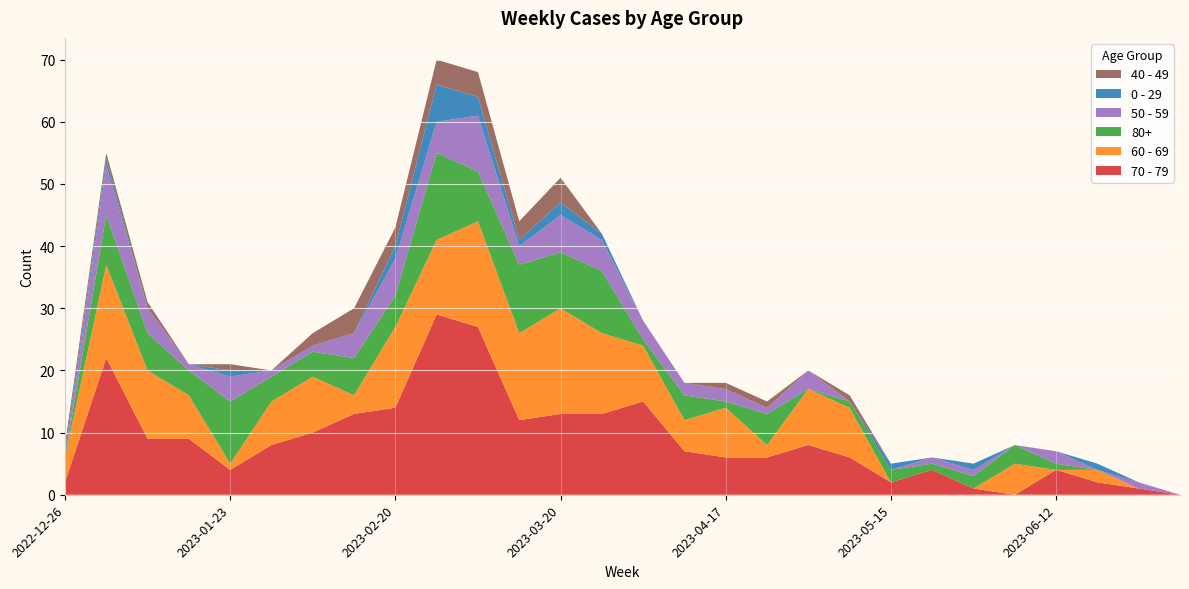

Reading left to right, list all the values displayed in this chart.

70 - 79: 2022-12-26=2	2023-01-02=22	2023-01-09=9	2023-01-16=9	2023-01-23=4	2023-01-30=8	2023-02-06=10	2023-02-13=13	2023-02-20=14	2023-02-27=29	2023-03-06=27	2023-03-13=12	2023-03-20=13	2023-03-27=13	2023-04-03=15	2023-04-10=7	2023-04-17=6	2023-04-24=6	2023-05-01=8	2023-05-08=6	2023-05-15=2	2023-05-22=4	2023-05-29=1	2023-06-05=0	2023-06-12=4	2023-06-19=2	2023-06-26=1	2023-07-03=0
60 - 69: 2022-12-26=4	2023-01-02=15	2023-01-09=11	2023-01-16=7	2023-01-23=1	2023-01-30=7	2023-02-06=9	2023-02-13=3	2023-02-20=13	2023-02-27=12	2023-03-06=17	2023-03-13=14	2023-03-20=17	2023-03-27=13	2023-04-03=9	2023-04-10=5	2023-04-17=8	2023-04-24=2	2023-05-01=9	2023-05-08=8	2023-05-15=0	2023-05-22=0	2023-05-29=0	2023-06-05=5	2023-06-12=0	2023-06-19=2	2023-06-26=0	2023-07-03=0
80+: 2022-12-26=0	2023-01-02=8	2023-01-09=6	2023-01-16=4	2023-01-23=10	2023-01-30=4	2023-02-06=4	2023-02-13=6	2023-02-20=5	2023-02-27=14	2023-03-06=8	2023-03-13=11	2023-03-20=9	2023-03-27=10	2023-04-03=1	2023-04-10=4	2023-04-17=1	2023-04-24=5	2023-05-01=0	2023-05-08=1	2023-05-15=2	2023-05-22=1	2023-05-29=2	2023-06-05=3	2023-06-12=1	2023-06-19=0	2023-06-26=0	2023-07-03=0
50 - 59: 2022-12-26=0	2023-01-02=8	2023-01-09=4	2023-01-16=1	2023-01-23=4	2023-01-30=1	2023-02-06=1	2023-02-13=4	2023-02-20=6	2023-02-27=5	2023-03-06=9	2023-03-13=3	2023-03-20=6	2023-03-27=5	2023-04-03=3	2023-04-10=2	2023-04-17=2	2023-04-24=1	2023-05-01=3	2023-05-08=0	2023-05-15=0	2023-05-22=1	2023-05-29=1	2023-06-05=0	2023-06-12=2	2023-06-19=0	2023-06-26=1	2023-07-03=0
0 - 29: 2022-12-26=1	2023-01-02=1	2023-01-09=0	2023-01-16=0	2023-01-23=1	2023-01-30=0	2023-02-06=0	2023-02-13=0	2023-02-20=2	2023-02-27=6	2023-03-06=3	2023-03-13=1	2023-03-20=2	2023-03-27=1	2023-04-03=0	2023-04-10=0	2023-04-17=0	2023-04-24=0	2023-05-01=0	2023-05-08=0	2023-05-15=1	2023-05-22=0	2023-05-29=1	2023-06-05=0	2023-06-12=0	2023-06-19=1	2023-06-26=0	2023-07-03=0
40 - 49: 2022-12-26=1	2023-01-02=1	2023-01-09=1	2023-01-16=0	2023-01-23=1	2023-01-30=0	2023-02-06=2	2023-02-13=4	2023-02-20=3	2023-02-27=4	2023-03-06=4	2023-03-13=3	2023-03-20=4	2023-03-27=0	2023-04-03=0	2023-04-10=0	2023-04-17=1	2023-04-24=1	2023-05-01=0	2023-05-08=1	2023-05-15=0	2023-05-22=0	2023-05-29=0	2023-06-05=0	2023-06-12=0	2023-06-19=0	2023-06-26=0	2023-07-03=0